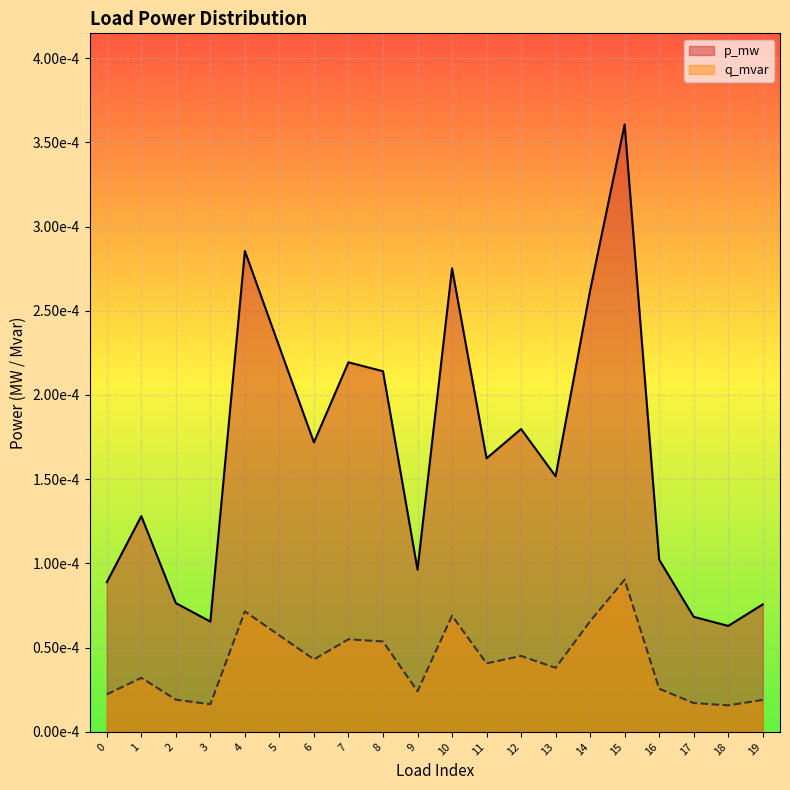

How many distinct data groups are displayed?

2